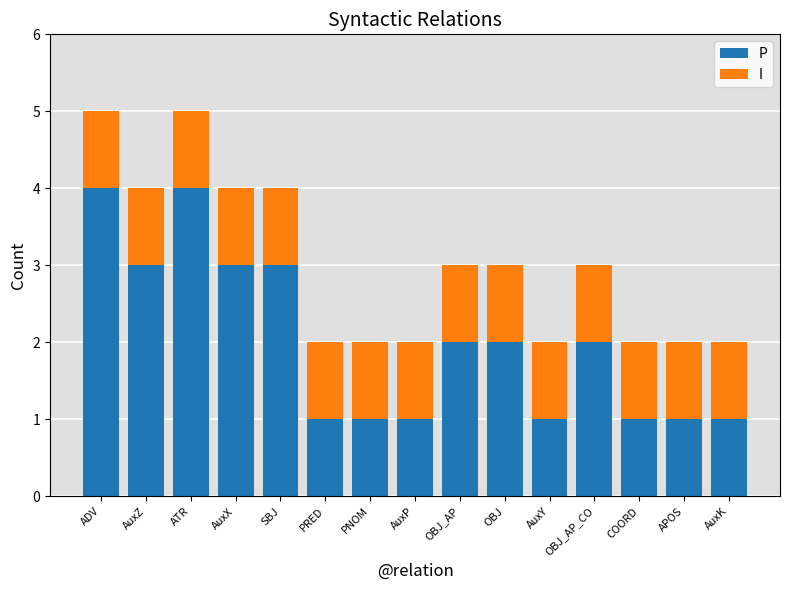

True or false: P has a value of 1 at PRED.

True